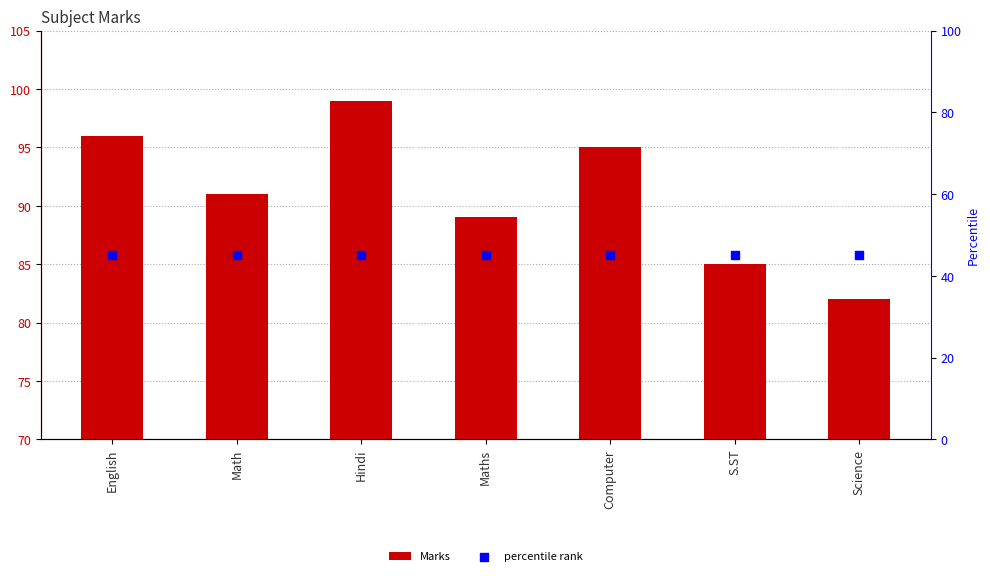

Which series contains the lowest Y value?

percentile rank